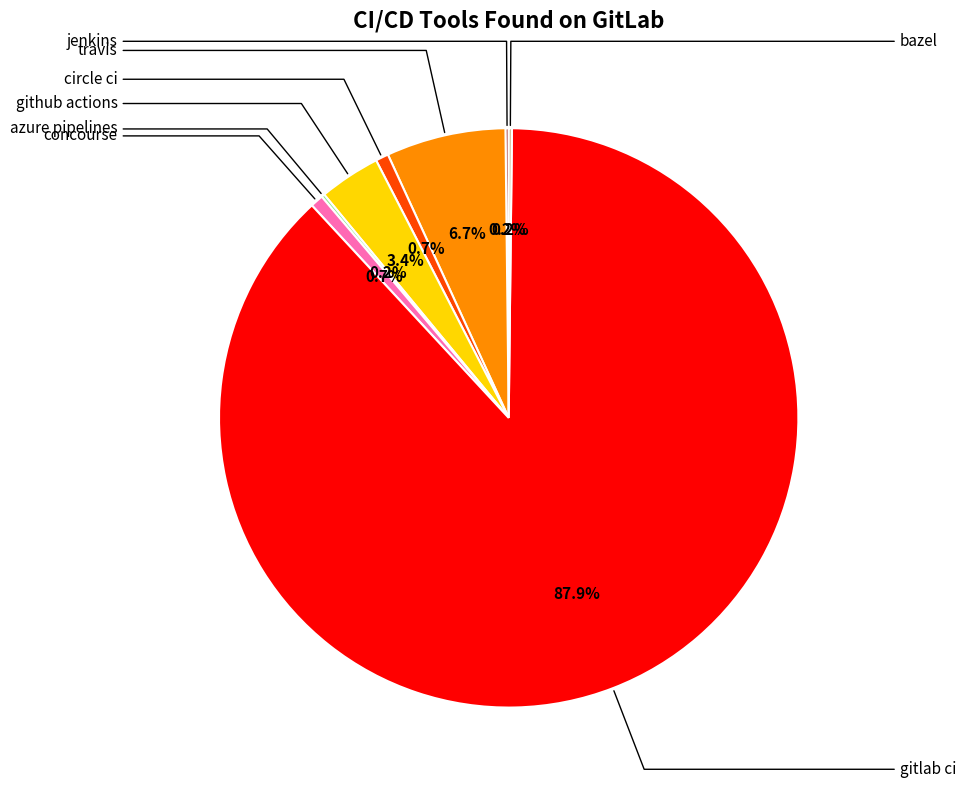

The bazel slice represents 0% of the pie. True or false?

True